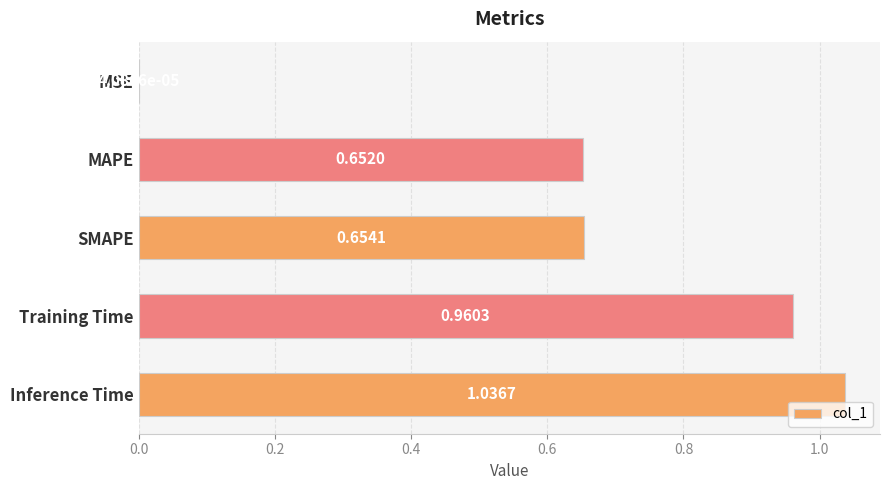

What is the change in value from MSE to Inference Time?

+1.0